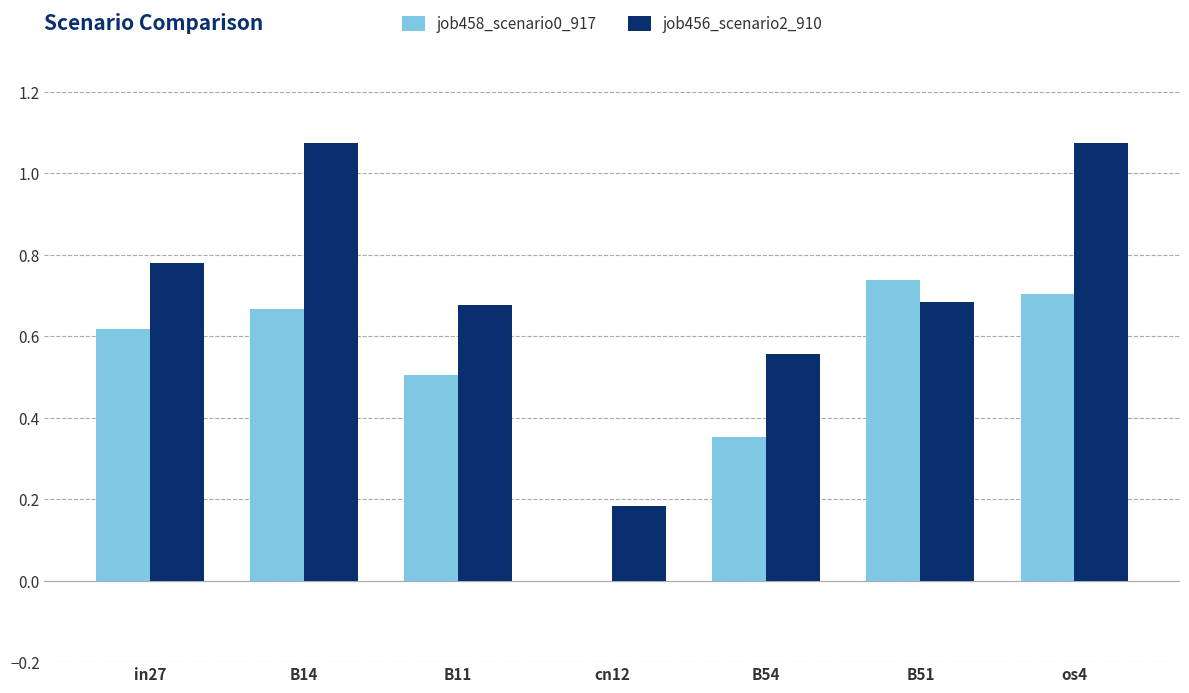

Is the value of job458_scenario0_917 at B51 greater than the value of job456_scenario2_910 at in27?

No